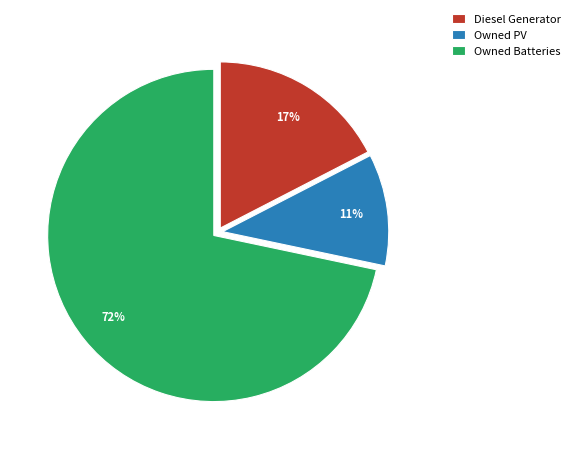

Which category has the biggest portion of the pie?

Owned Batteries